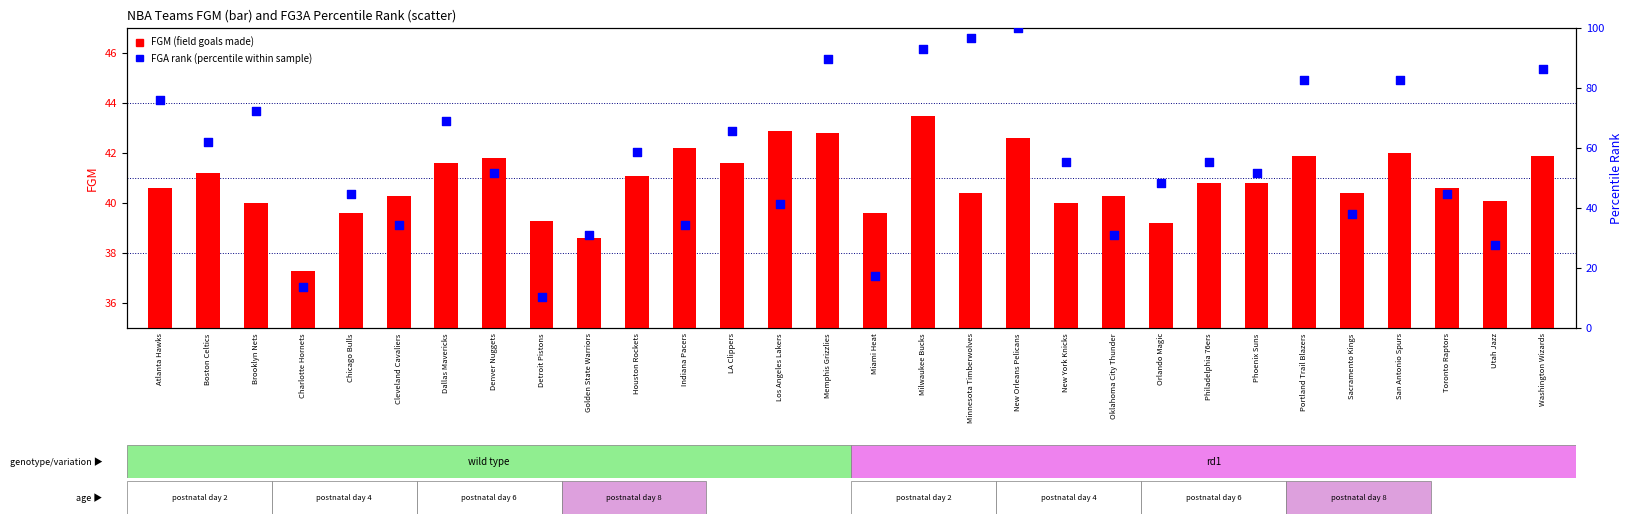

Which series reaches the maximum Y coordinate?

FGA rank (percentile)